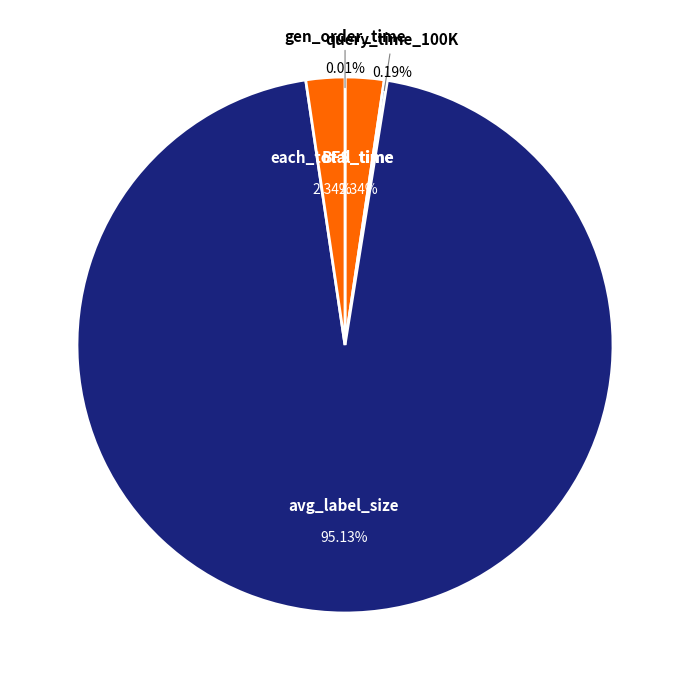

Do query_time_100K and each_total_time together represent more than half of the pie?

No